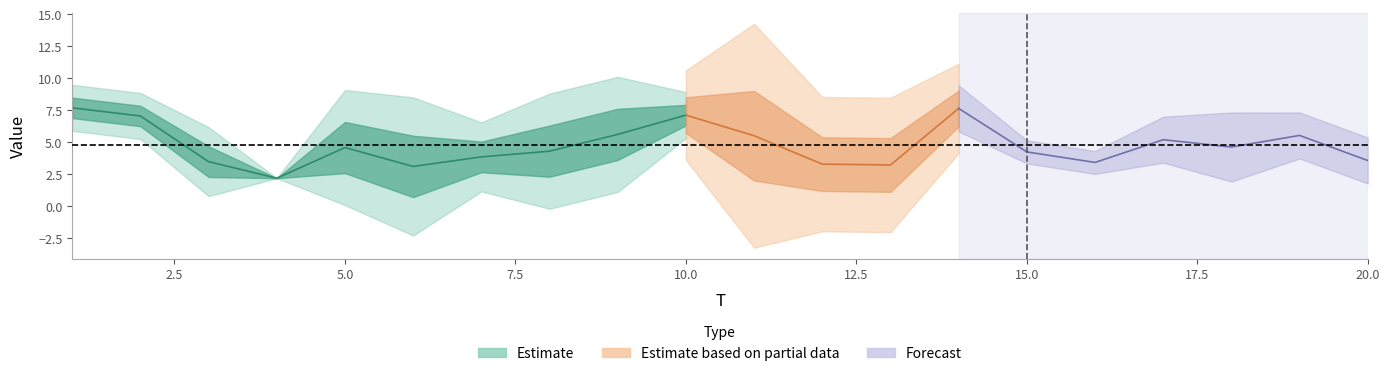

At which category does x1 reach its first local valley?

4